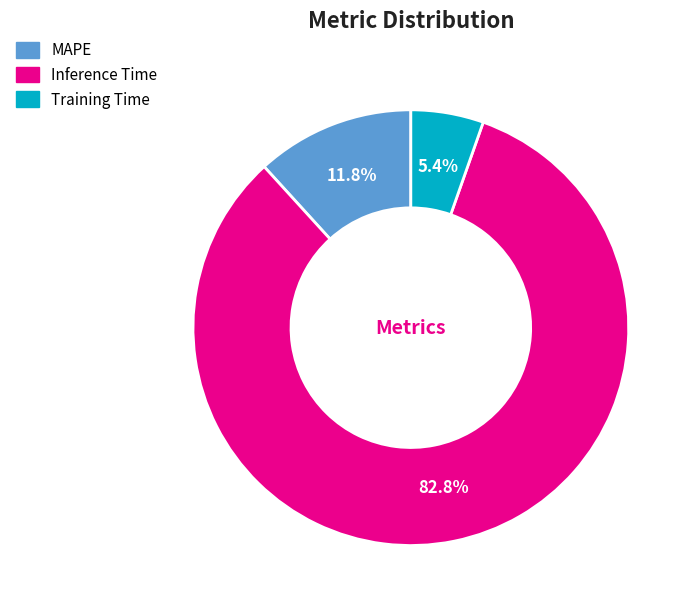

Rank the categories by value from highest to lowest.

Inference Time, MAPE, Training Time